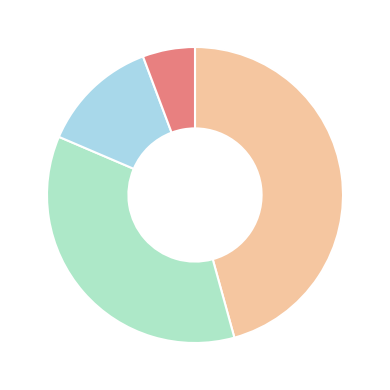

How many segments does this pie chart have?

4